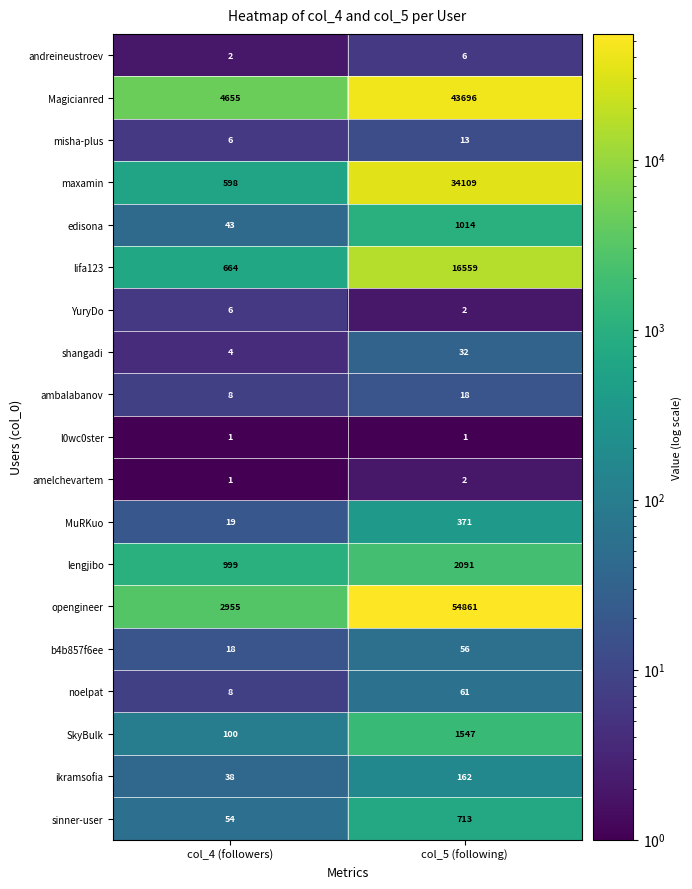

Rank the categories by misha-plus value from lowest to highest.

col_4 (followers), col_5 (following)